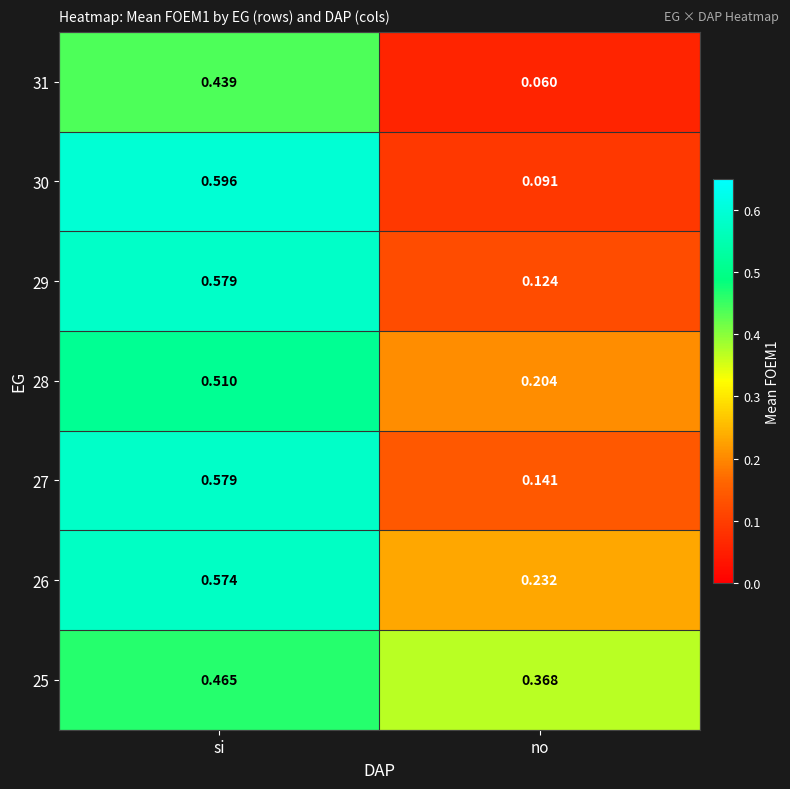

Rank the categories by 28 value from lowest to highest.

no, si